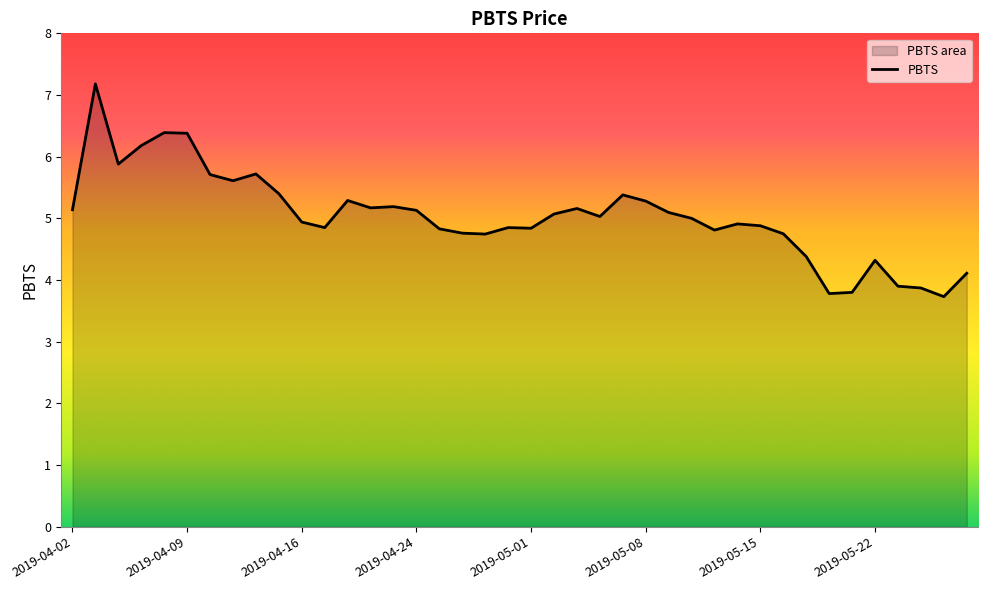

True or false: the data has more than 1 interior local peaks.

True